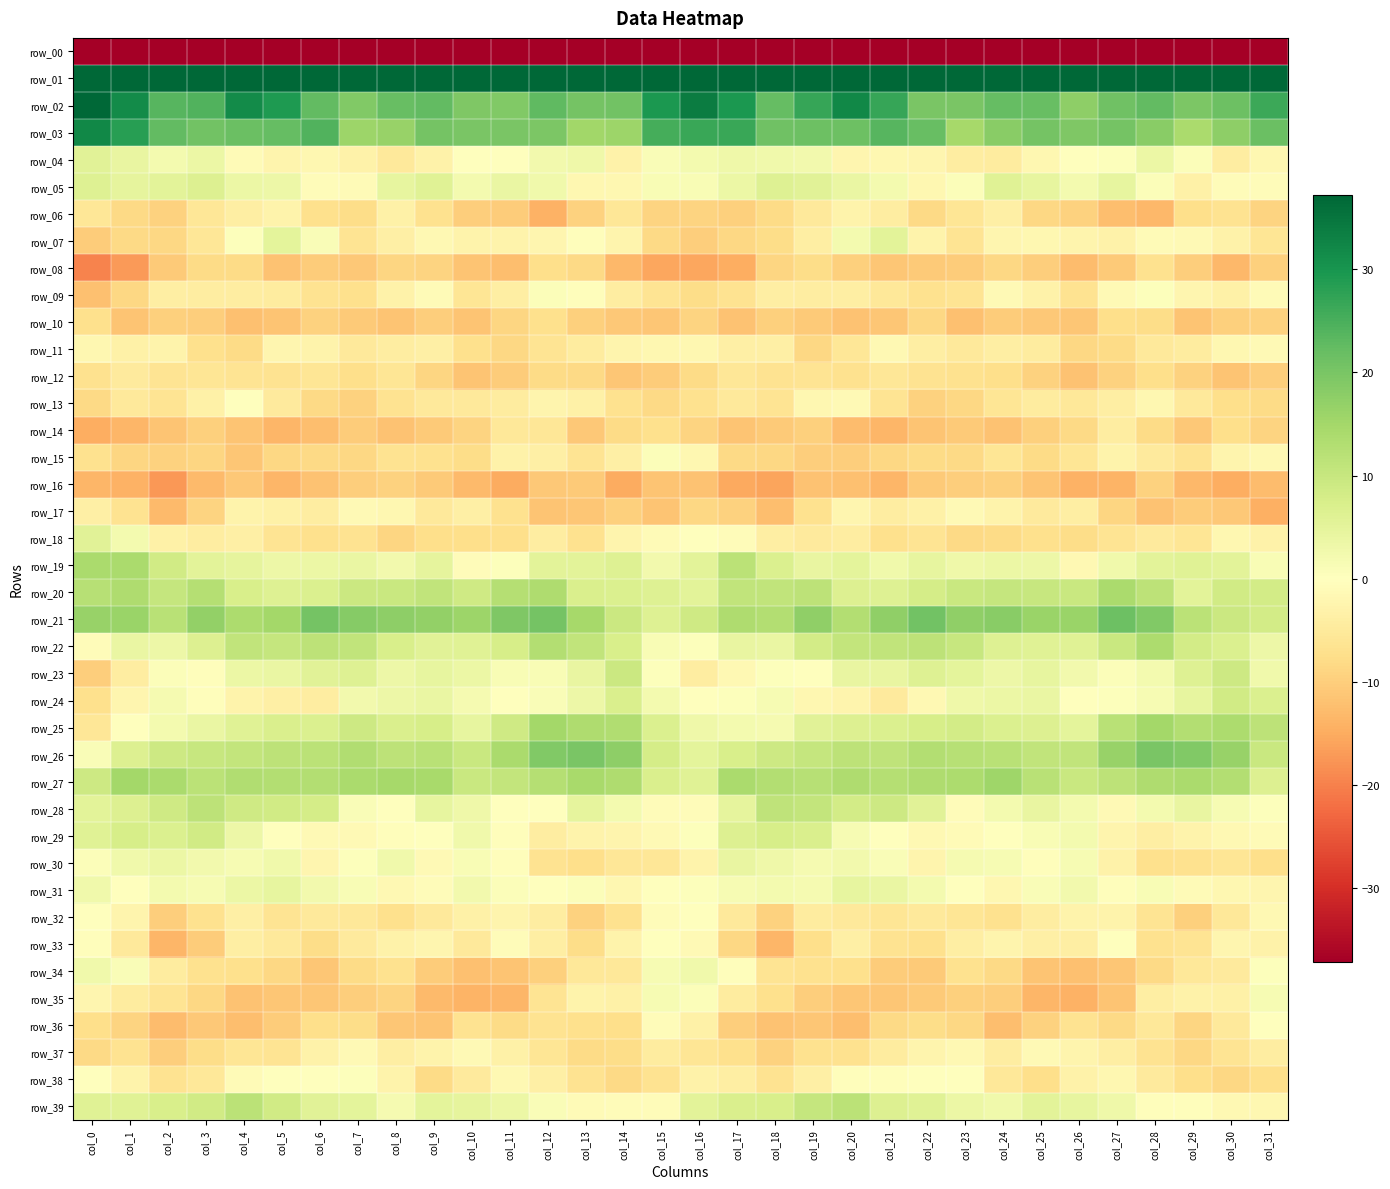

Count the number of data series in this chart.

40